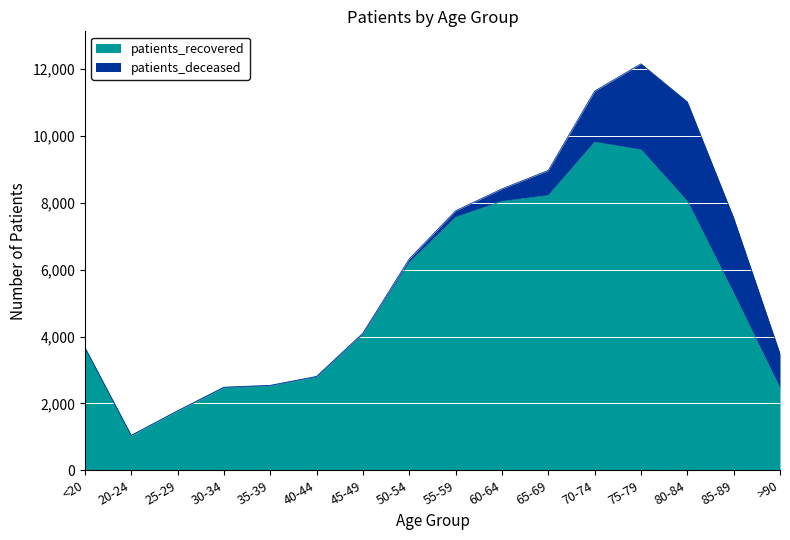

What is the value of the 8th point from the left?

6212